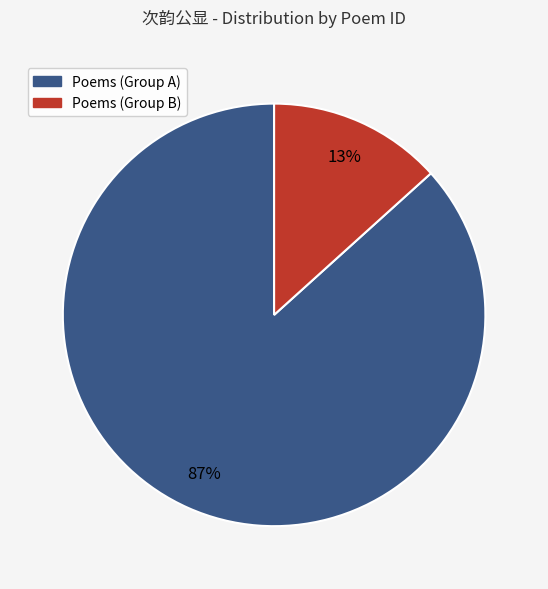

Count the number of slices in the pie.

2